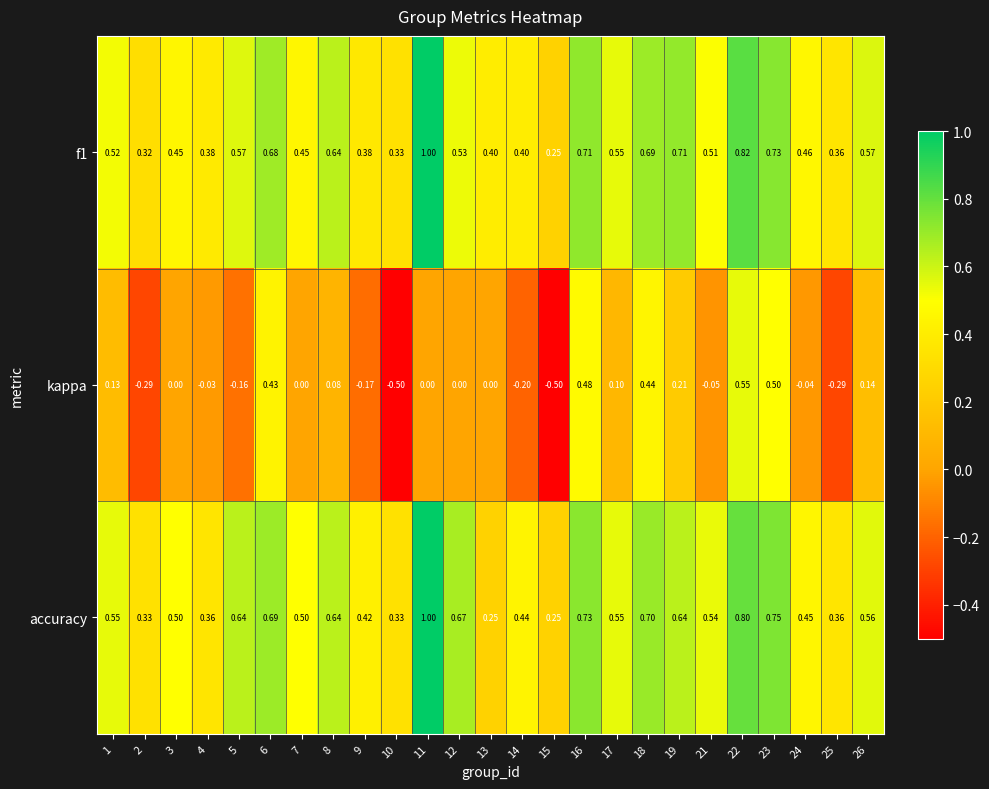

Which series has the largest total across all categories?

accuracy